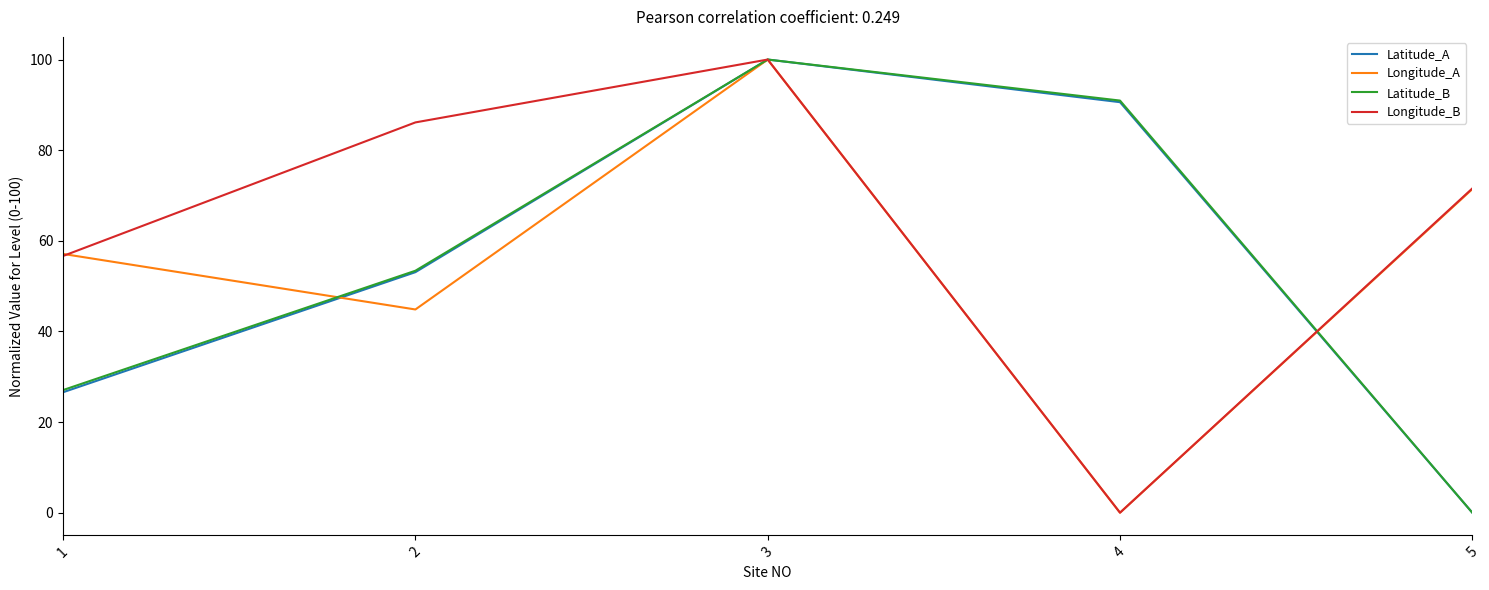

Between 2 and 3, which series saw the biggest shift?

Longitude_A